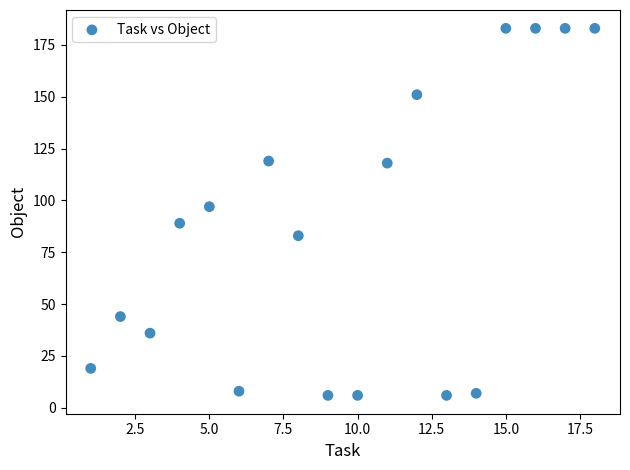

What is the range of X values (max minus min)?

17